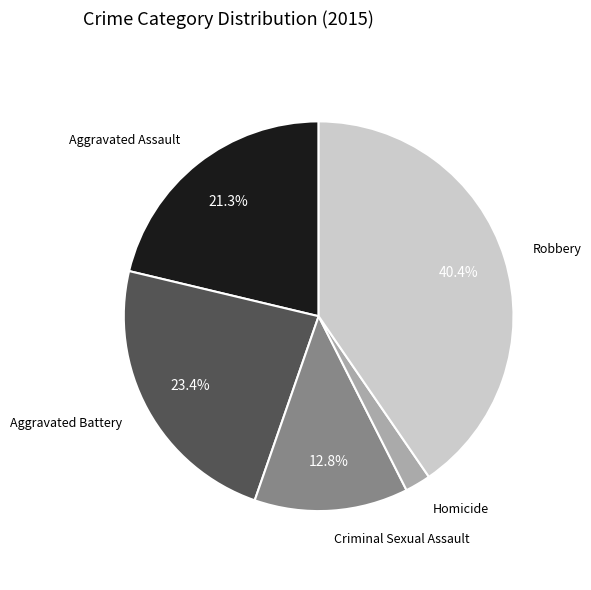

How many slices are in this pie chart?

5